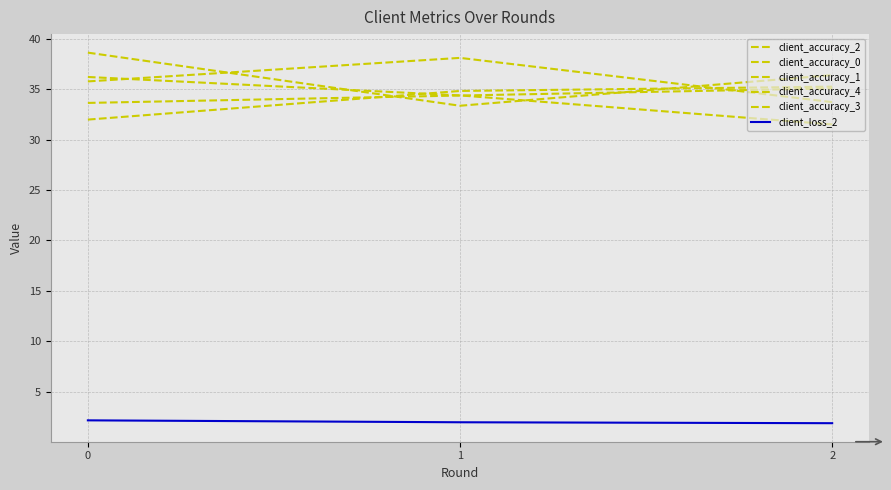

Rank the series by their maximum value, from lowest to highest.

client_loss_2, client_accuracy_0, client_accuracy_2, client_accuracy_4, client_accuracy_1, client_accuracy_3